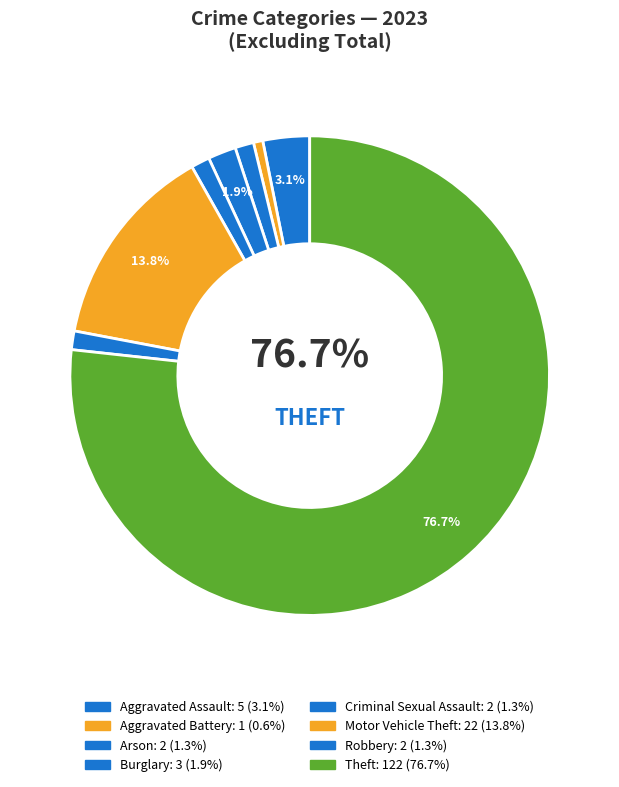

What percentage is the Aggravated Assault slice, to the nearest percent?

3%